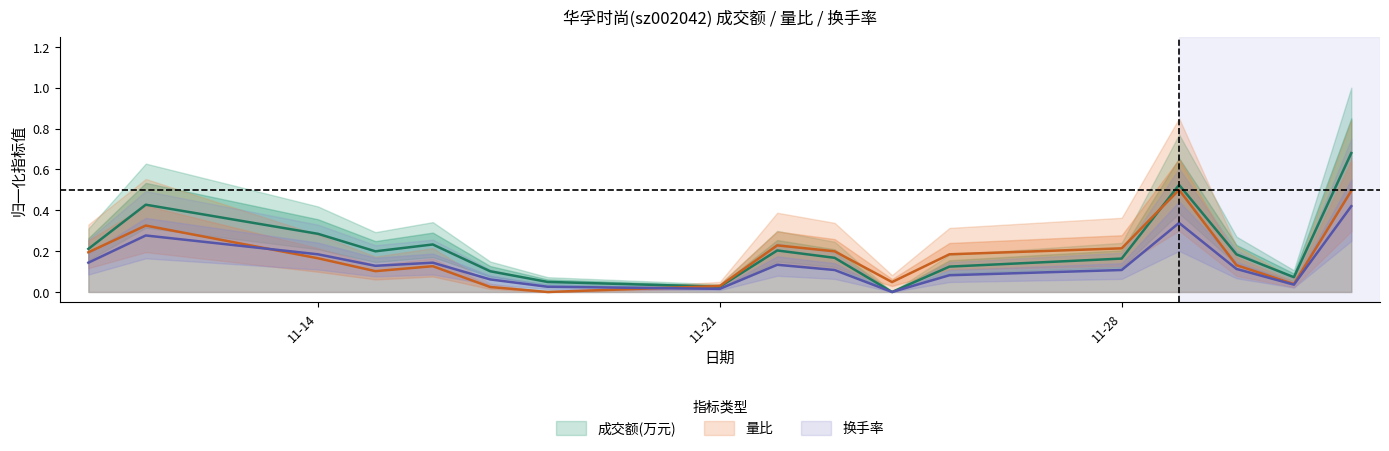

What are all the series names shown in the legend?

成交额(万元), 量比, 换手率